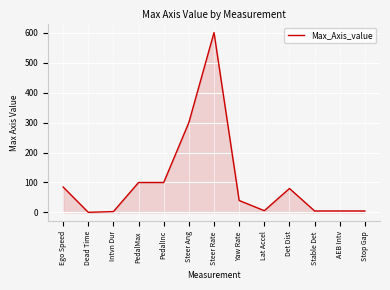

What is the maximum value shown in the chart?

600.0